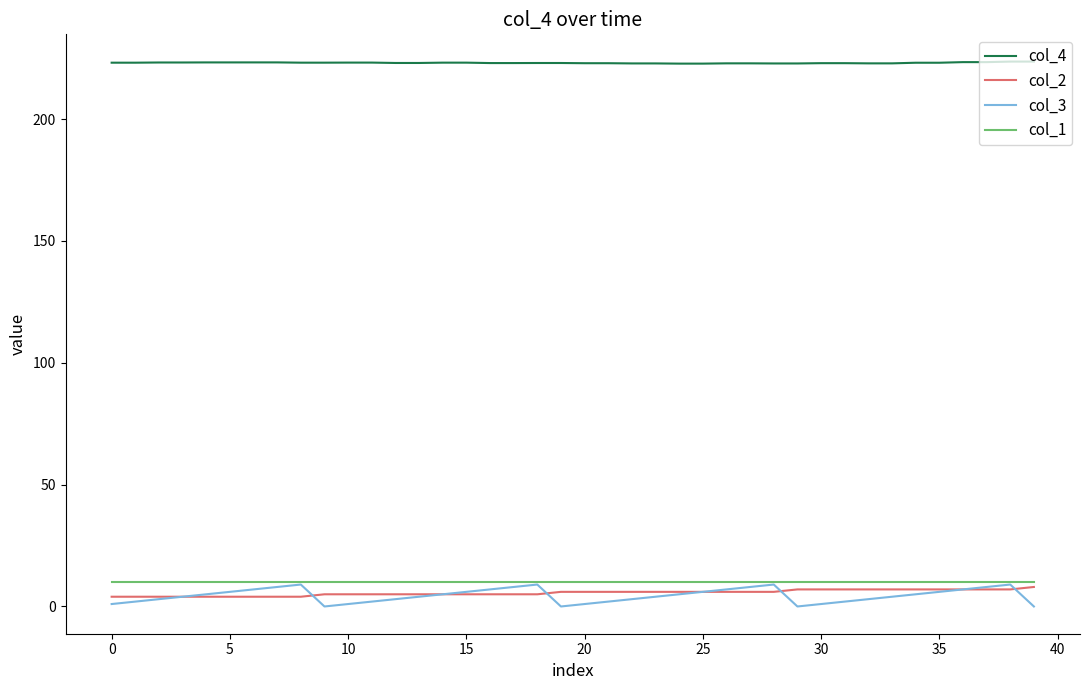

Which series has the largest range (max minus min)?

col_3